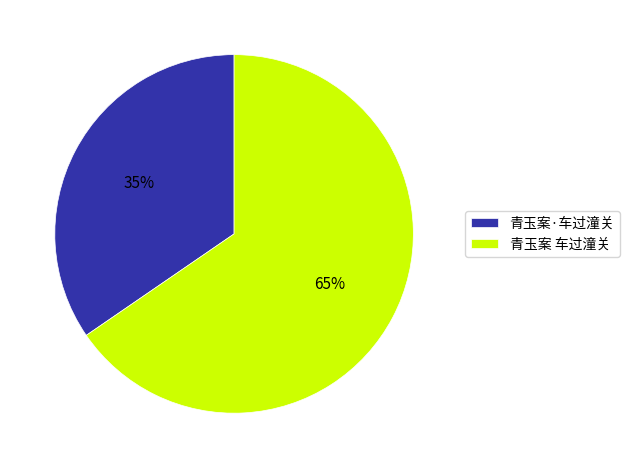

What percentage is the 青玉案·车过潼关 slice, to the nearest percent?

35%